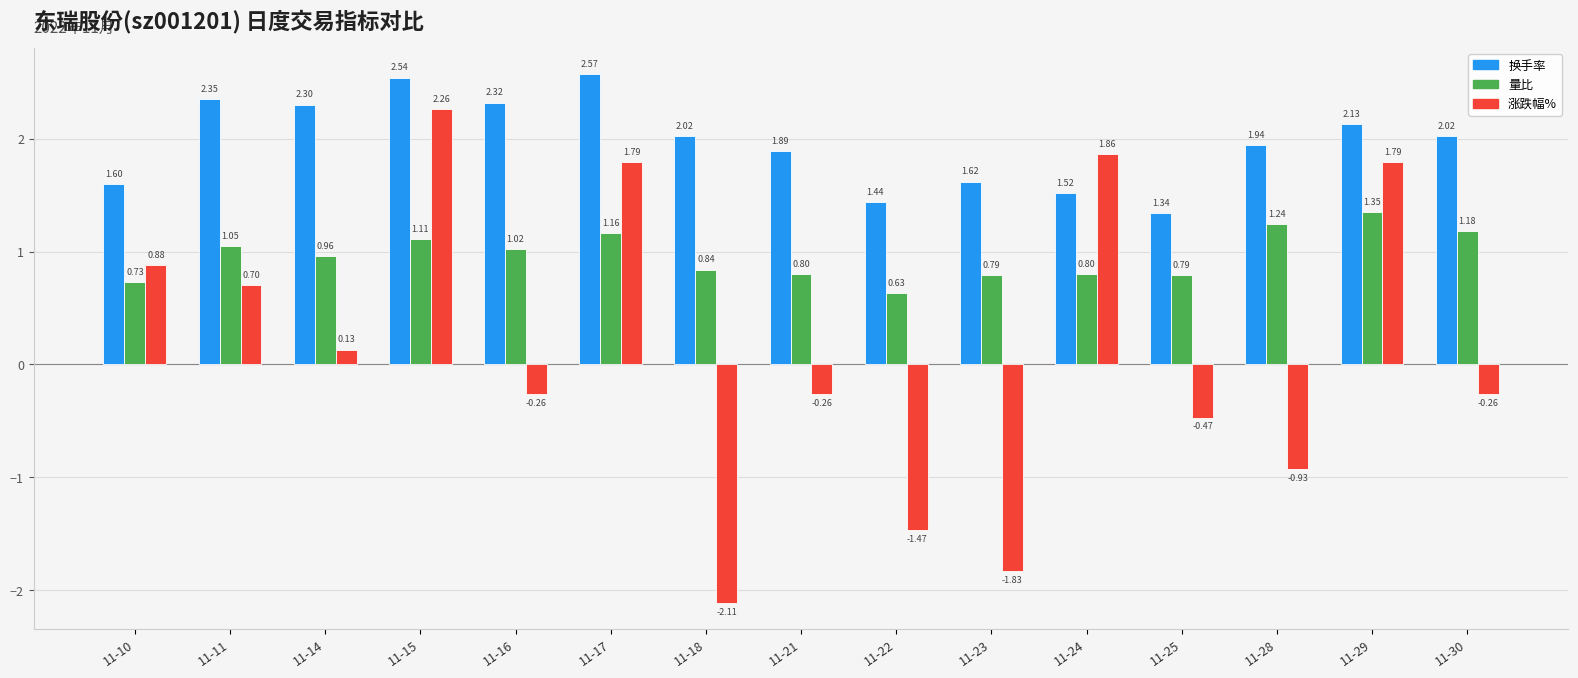

Rank the series by their maximum value, from lowest to highest.

量比, 涨跌幅%, 换手率